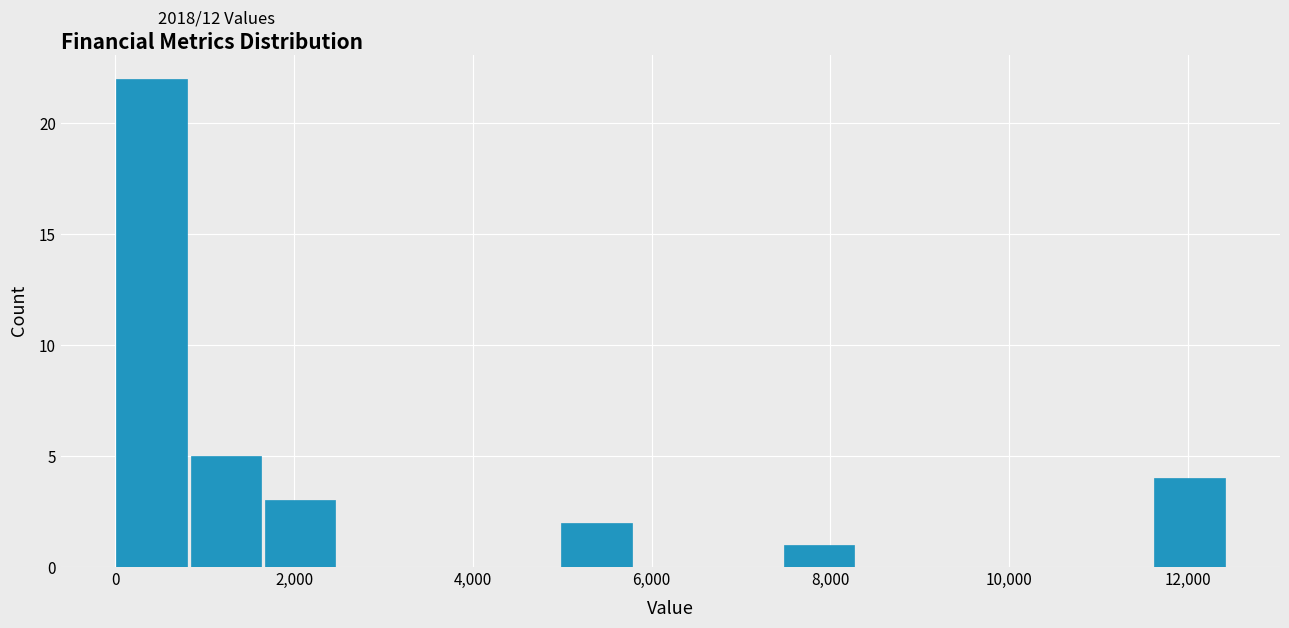

Reading left to right, transcribe this chart: for each bar, give the range it covers on the x-axis and its height. Neither the bar edges nor the heights are printed on the chart, so give them approximately, as read against the axes.

0 to 800: 22
800 to 1600: 5
1600 to 2400: 3
2400 to 3400: 0
3400 to 4200: 0
4200 to 5000: 0
5000 to 5800: 2
5800 to 6600: 0
6600 to 7400: 0
7400 to 8400: 1
8400 to 9200: 0
9200 to 10000: 0
10000 to 10800: 0
10800 to 11600: 0
11600 to 12400: 4